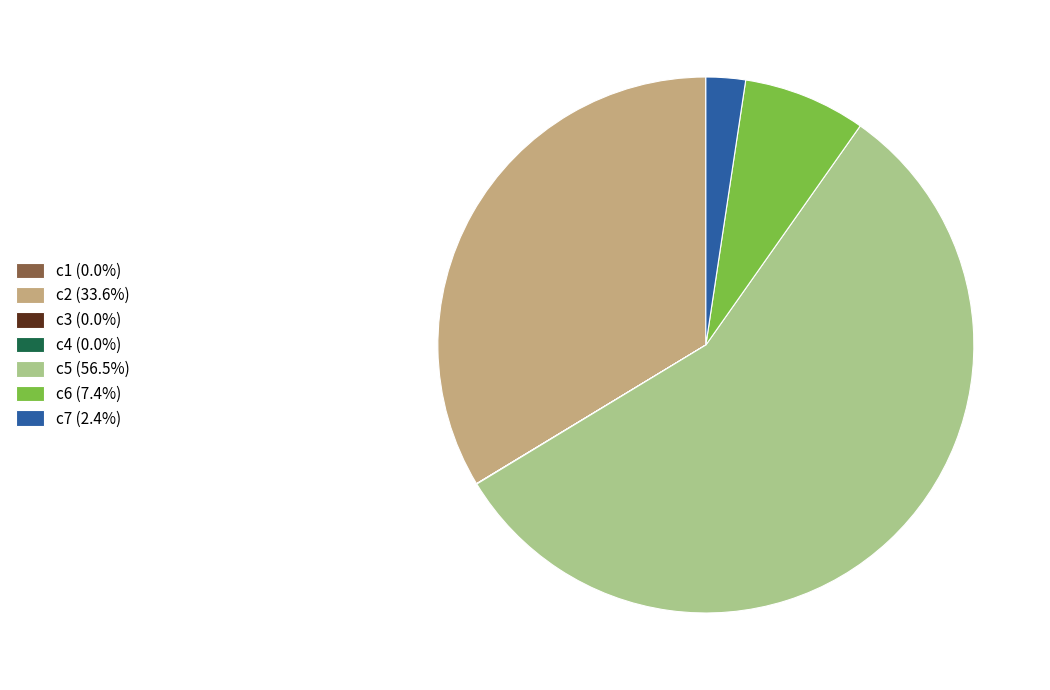

Does any single category account for the majority?

Yes